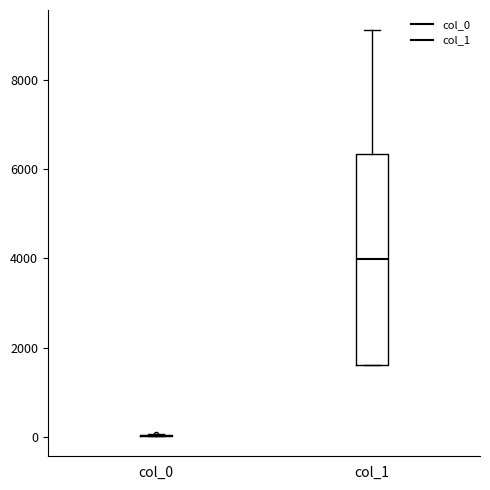

Reading left to right, transcribe this box plot: for each box, give where its median line is, the range the box spans, and where its two whiskers end, as read against the y-axis. The values are not printed on the chart, so give them approximately, as read against the axis.

col_0: box collapsed to a line at 0, whiskers 0 to 0
col_1: median 4000, box 1600 to 6400, whiskers 1600 to 9200